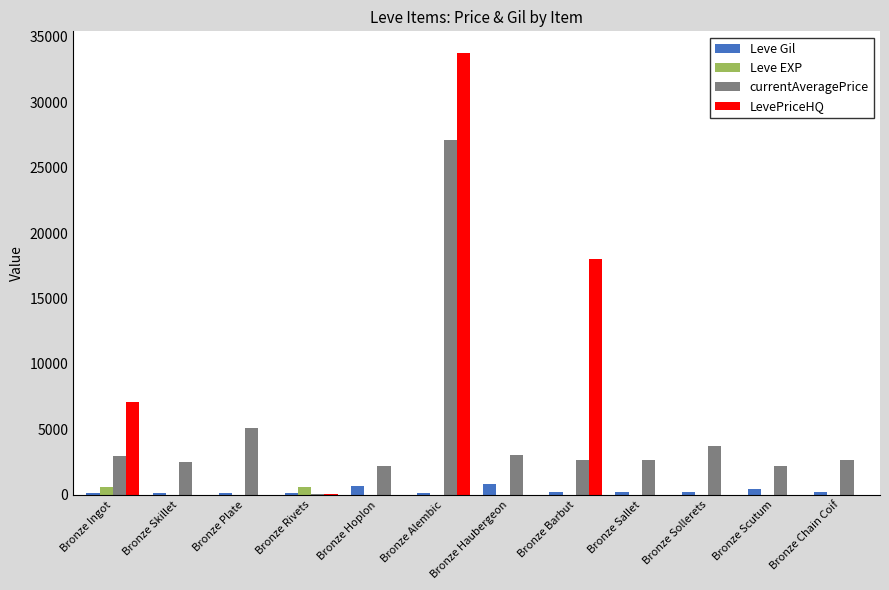

Does the chart contain stacked bars?

No